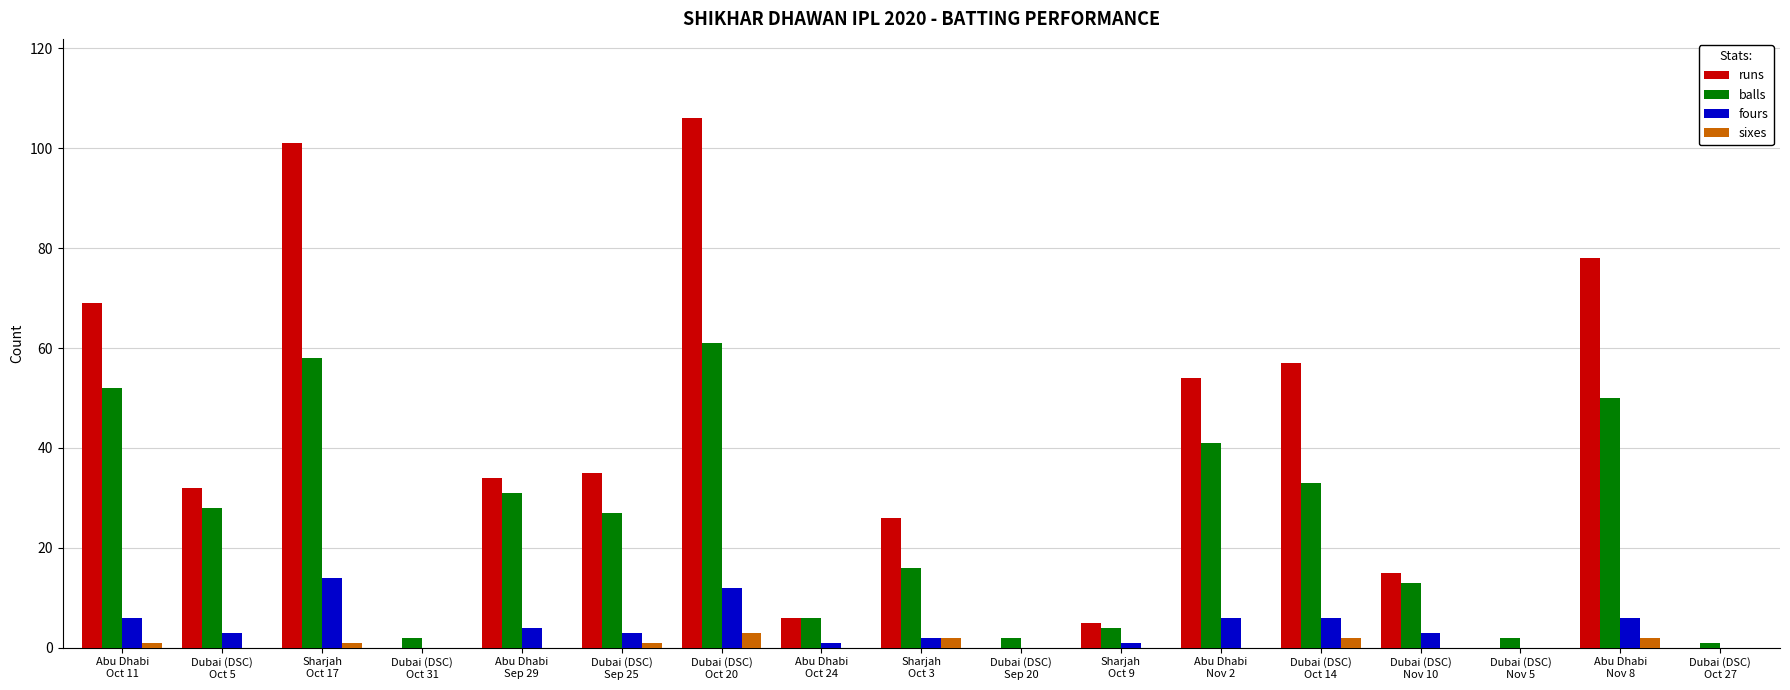

Where does the runs series first go above 32?

Abu Dhabi
Oct 11